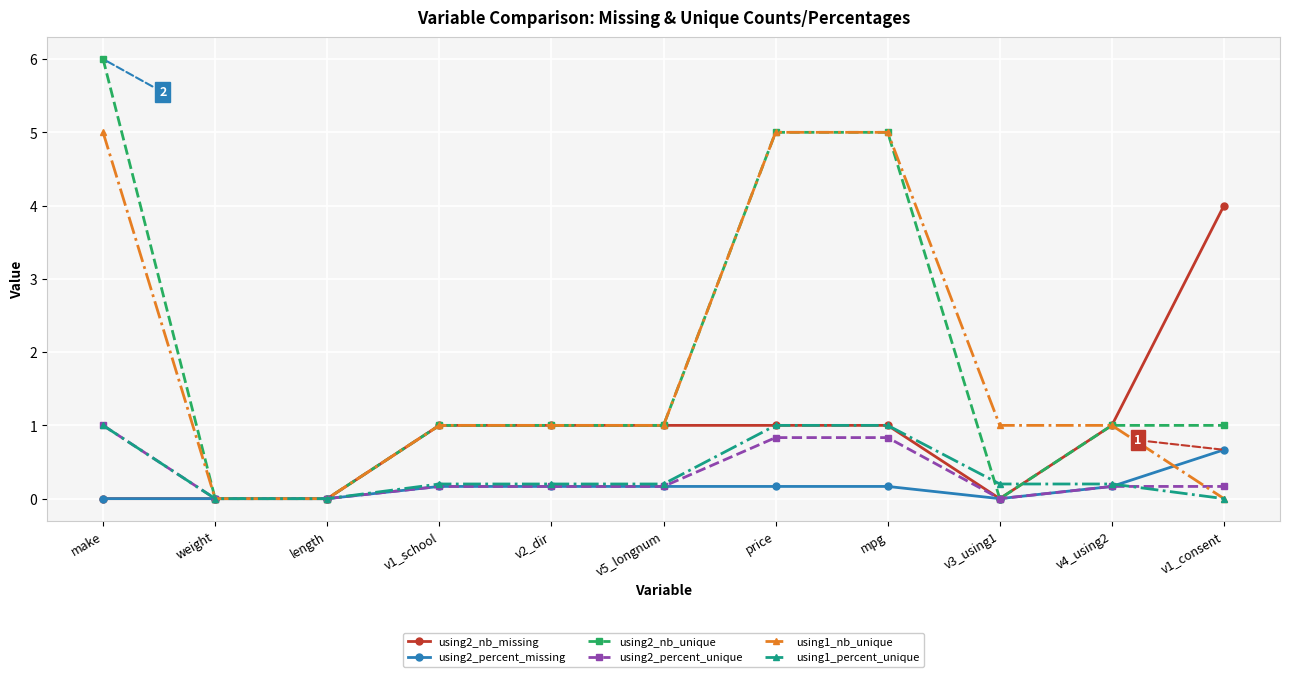

What is the difference between the maximum and minimum values in the using2_percent_missing series?

0.7